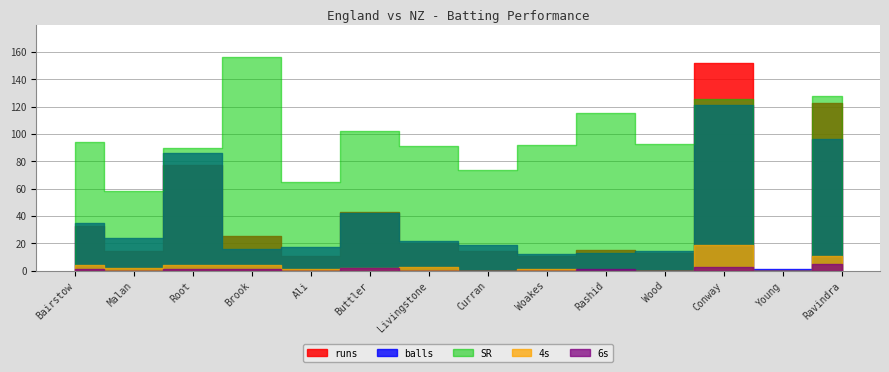

At which category is the sum across all series the highest?

Conway